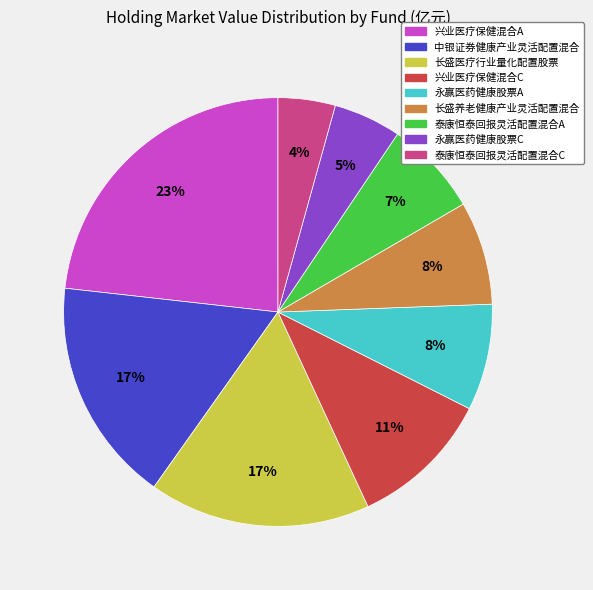

Is it true that 中银证券健康产业灵活配置混合 is 31% of the pie?

False